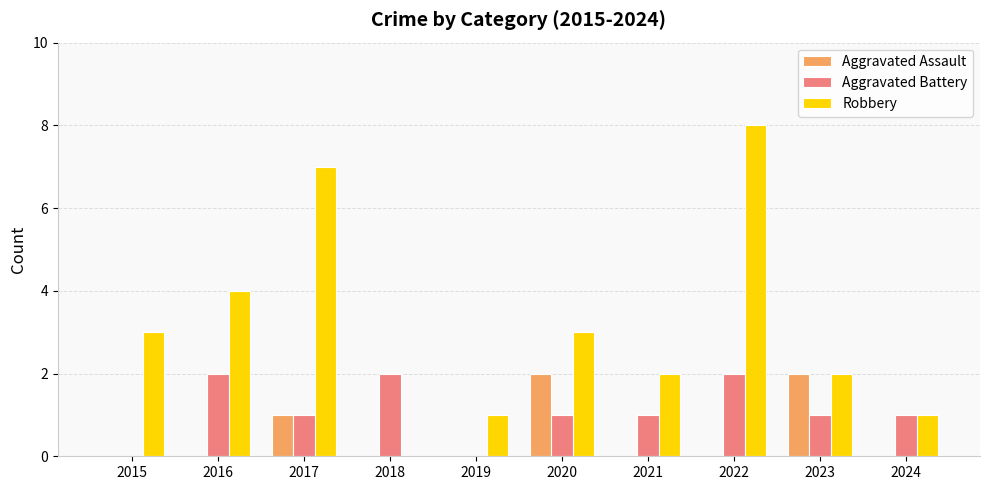

How many groups of bars are there?

10